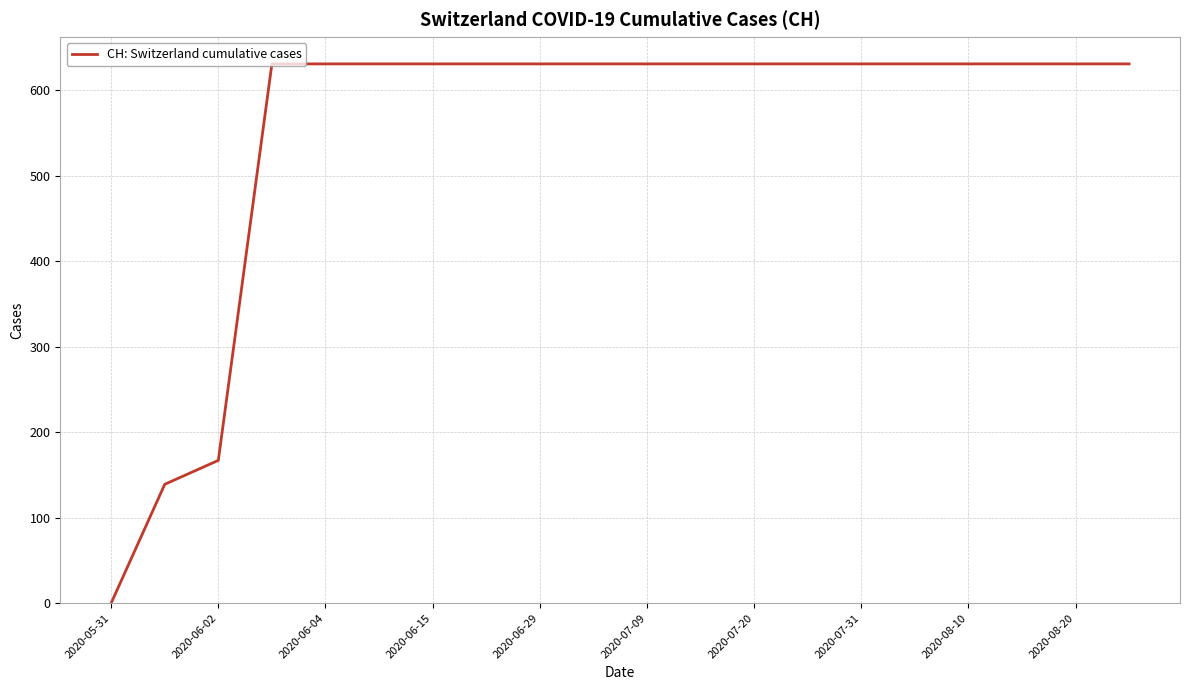

What is the maximum value shown in the chart?

631